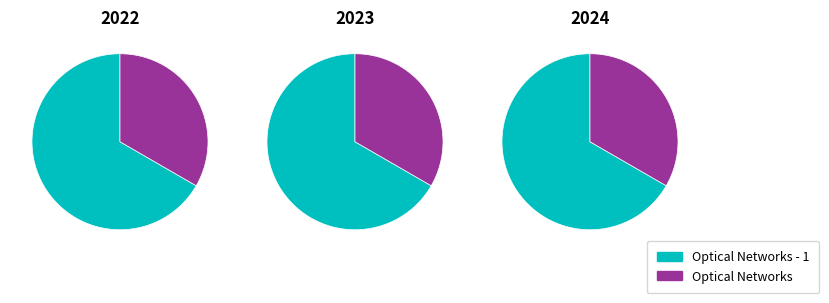

Between Optical Networks and Optical Networks - 1, which is larger?

Optical Networks - 1